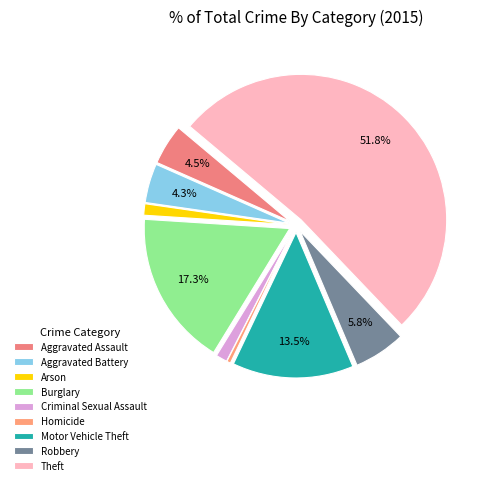

Count the number of slices in the pie.

9